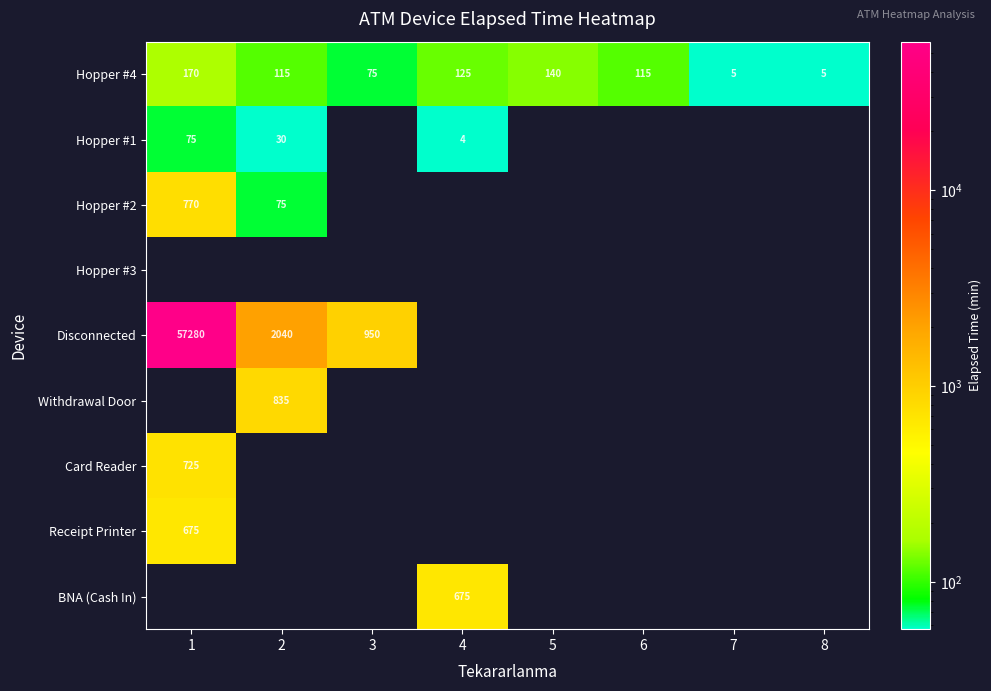

Is it true that BNA (Cash In) equals 401 at 4?

False